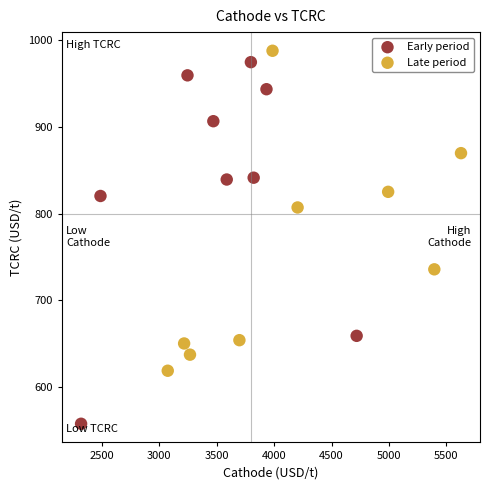

Which series has the widest spread of Y values?

Early period